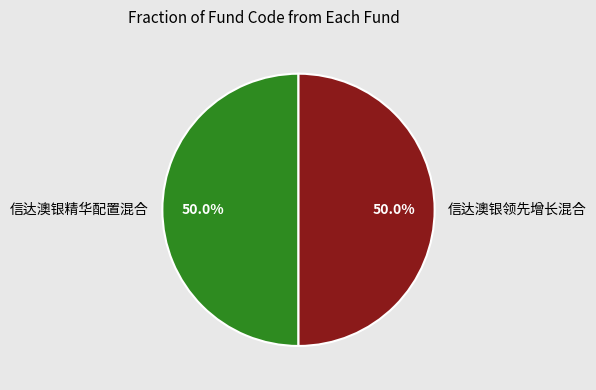

What is the ratio of the value at 信达澳银精华配置混合 to the value at 信达澳银领先增长混合?

1.0